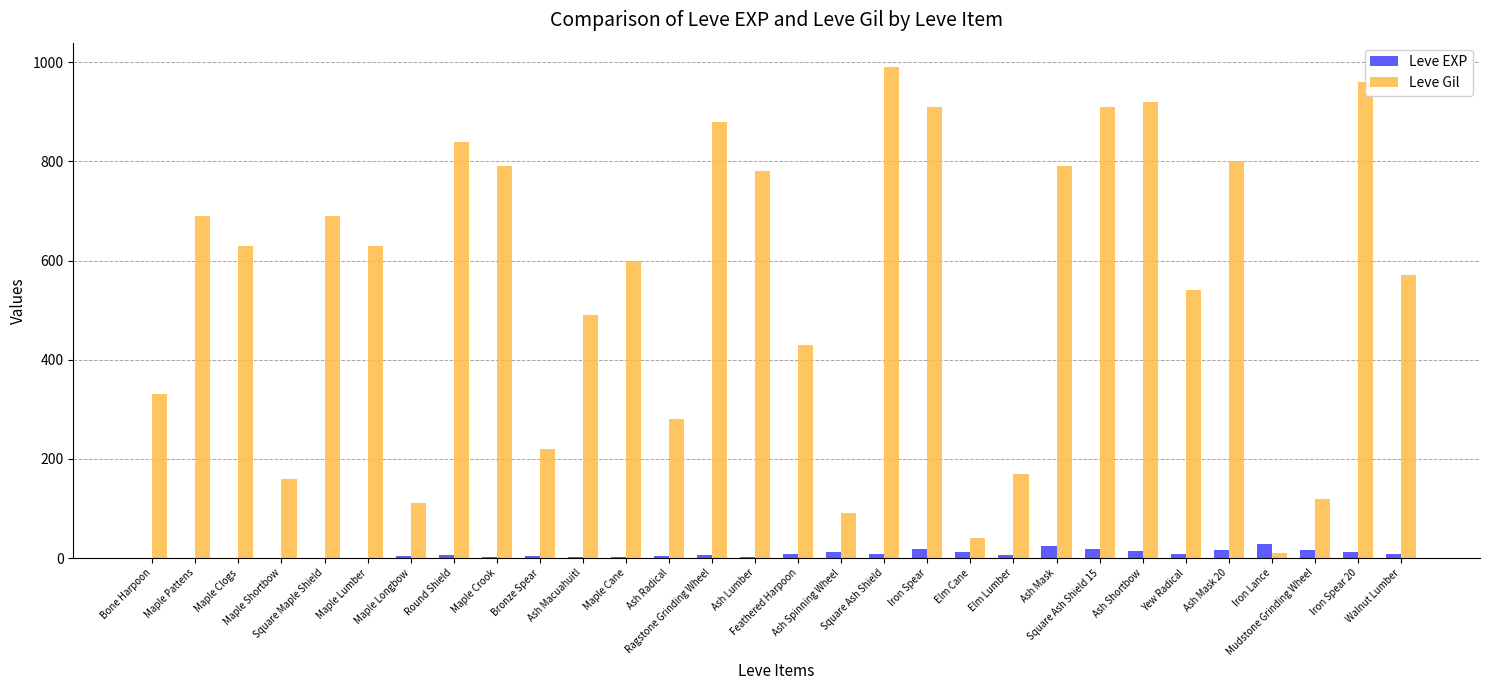

The value of Leve Gil at Maple Crook is 1342. True or false?

False